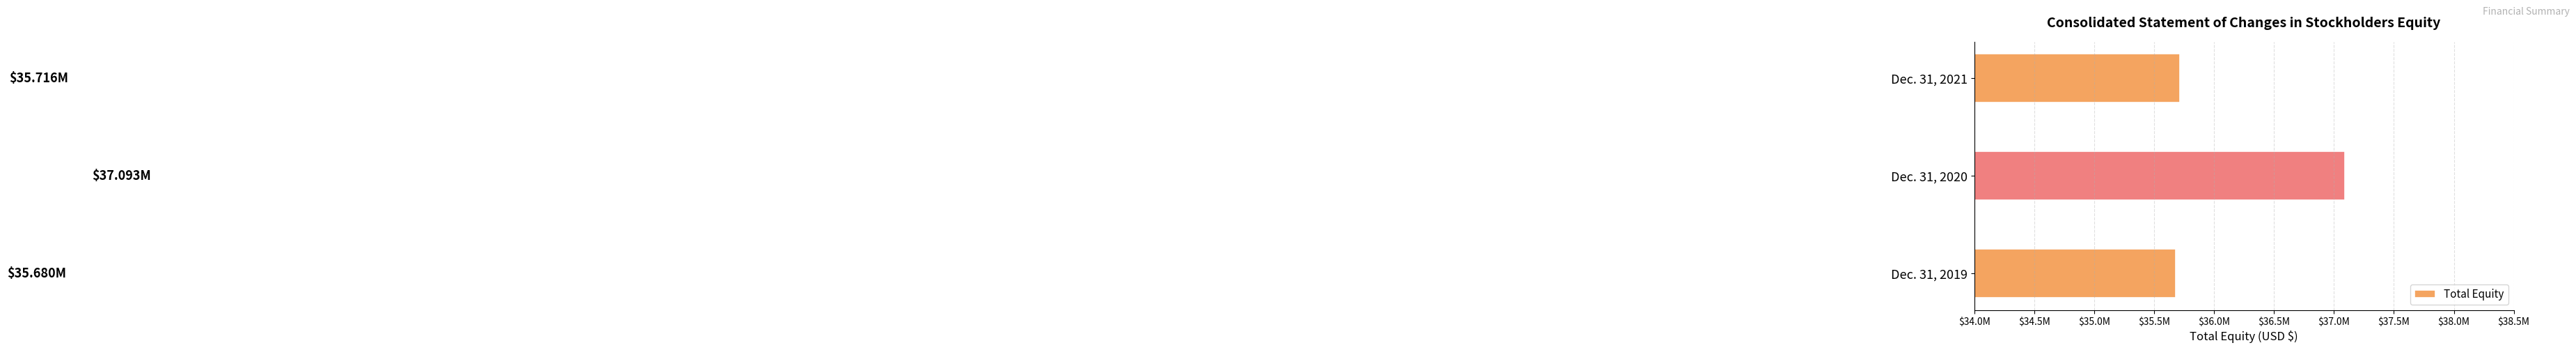

Are the bars horizontal?

Yes